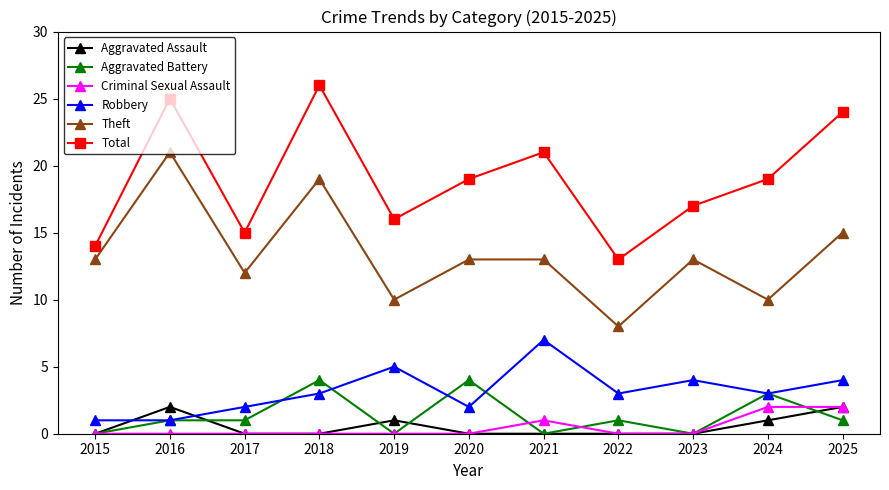

Read the Total value at 2021.

21